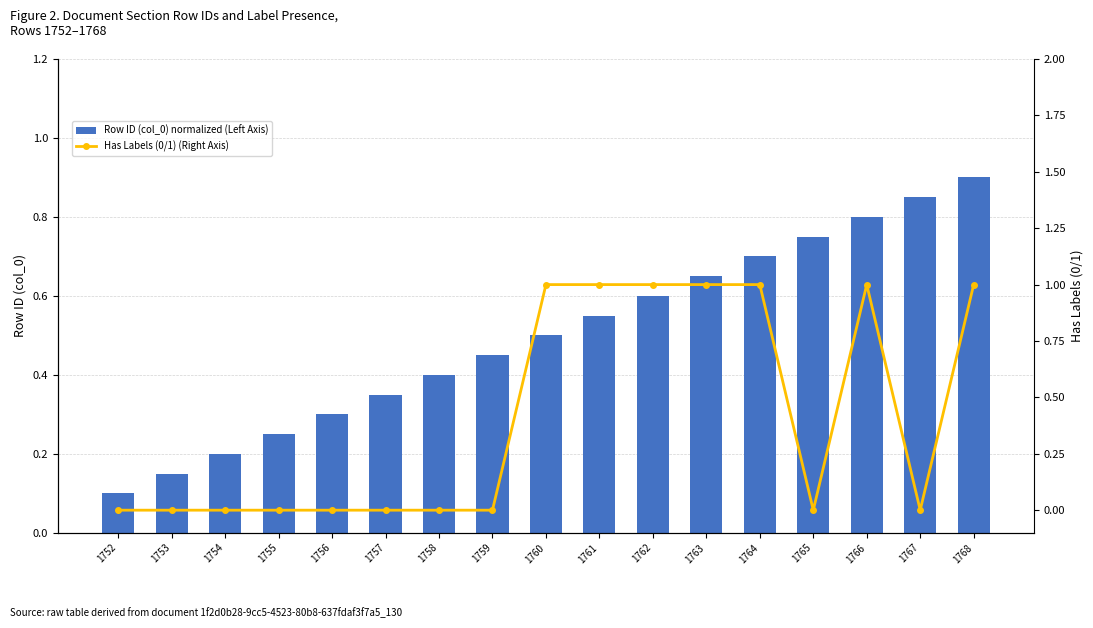

What is the sum of all Row ID (col_0) normalized (Left Axis) values?

8.5